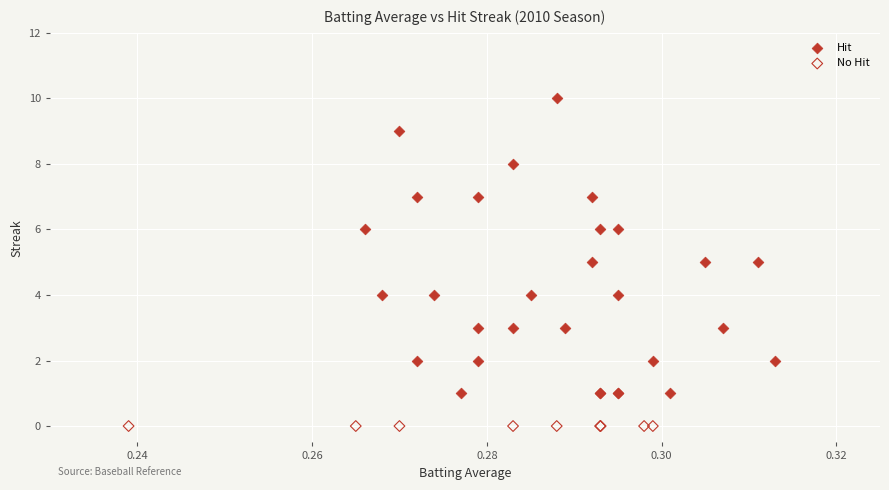

Which series reaches the maximum Y coordinate?

Hit